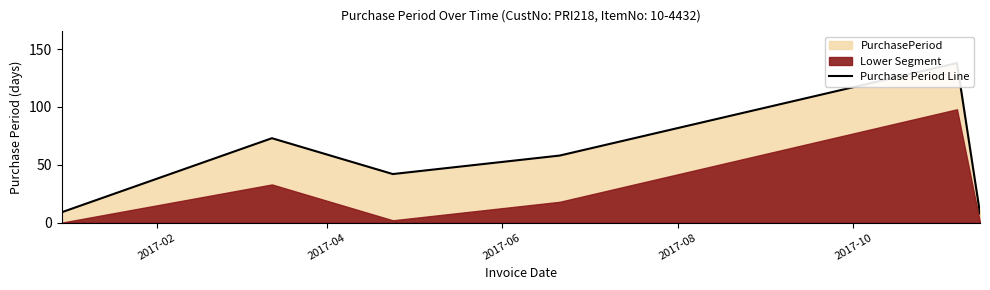

How many interior local peaks (higher than both neighbors) does the data have?

2